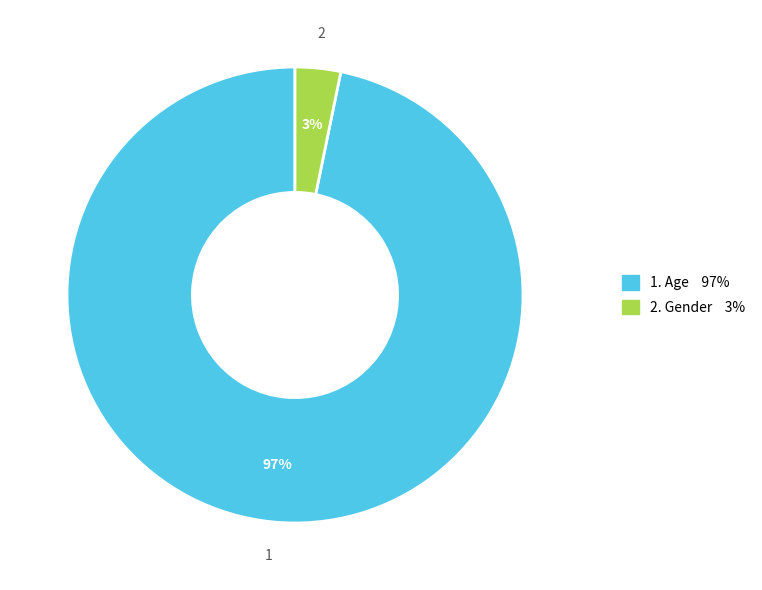

To the nearest percent, what is the difference between the largest and smallest slice percentages?

94%